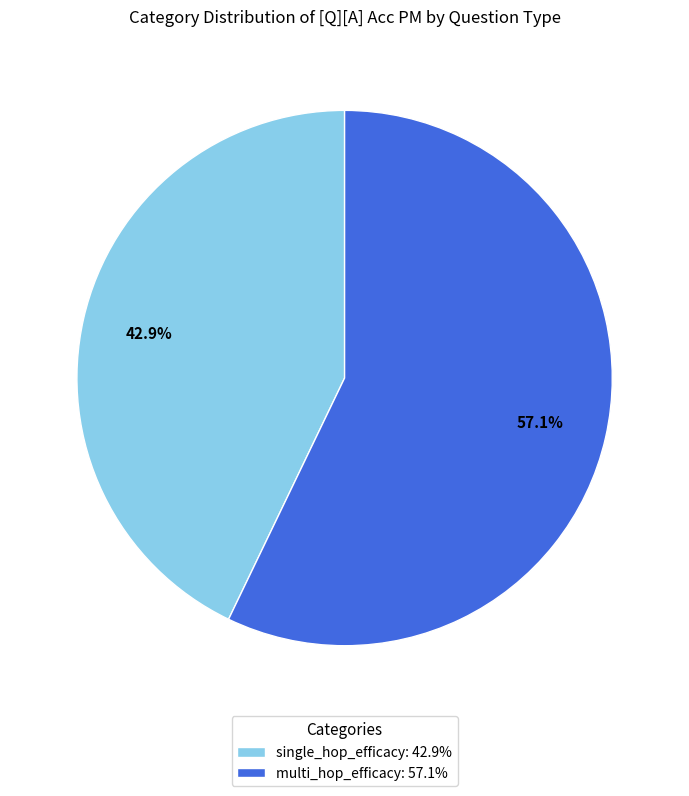

Rank the categories by value from highest to lowest.

multi_hop_efficacy, single_hop_efficacy